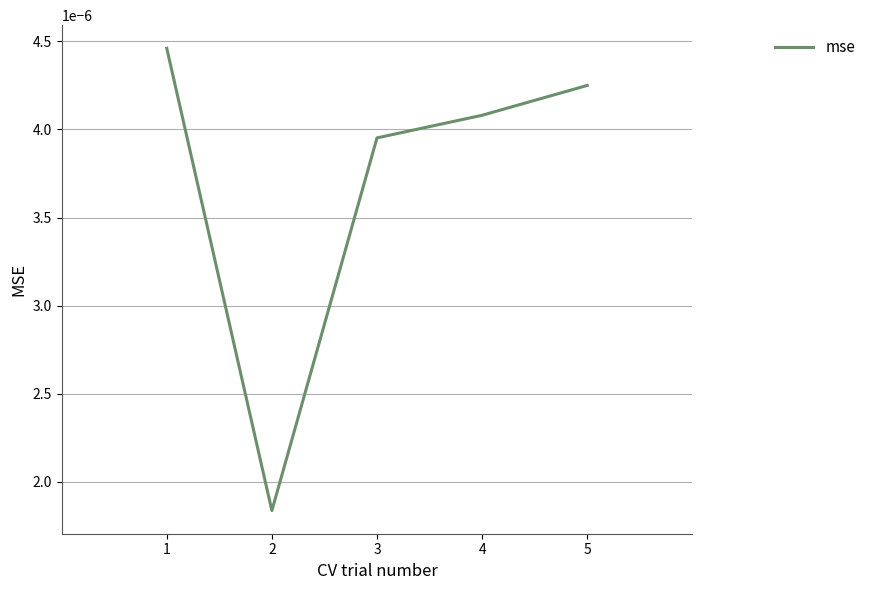

List the labels in order of value, smallest first.

2, 3, 4, 5, 1